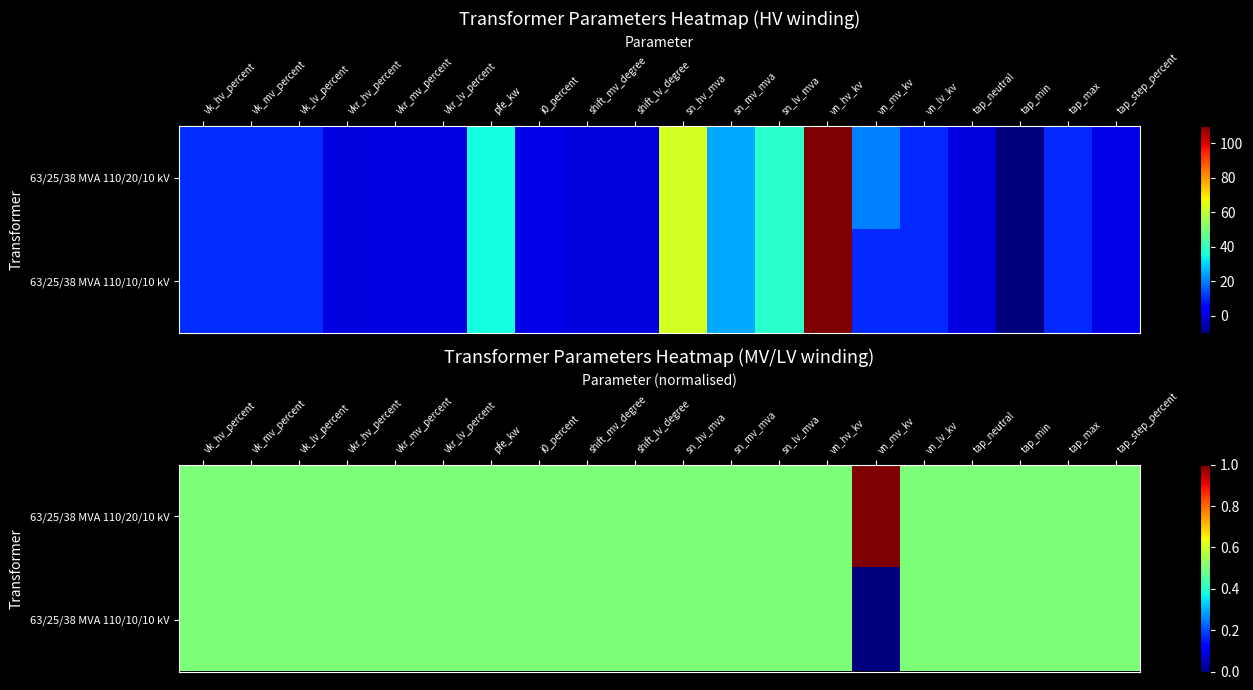

Rank the series at sn_mv_mva from lowest to highest value.

63/25/38 MVA 110/20/10 kV, 63/25/38 MVA 110/10/10 kV